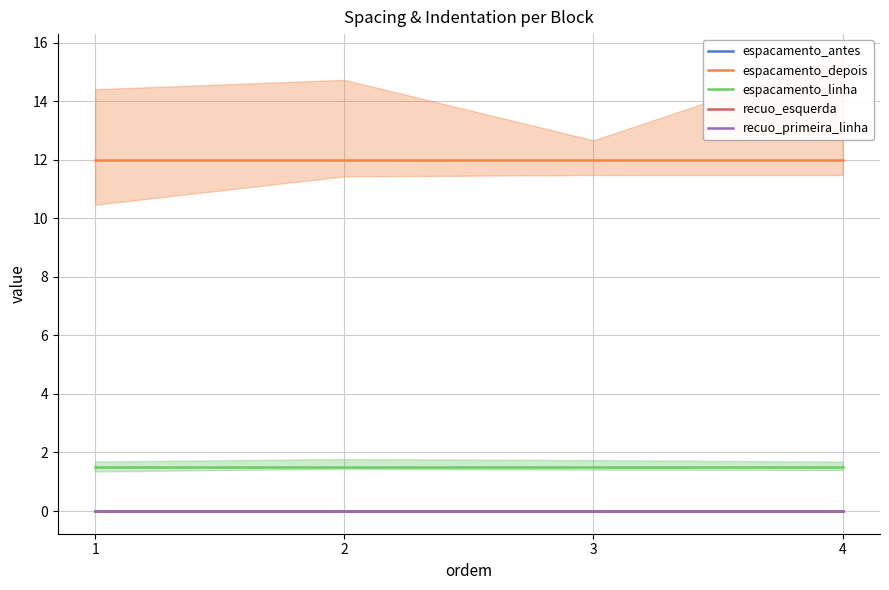

True or false: espacamento_linha and recuo_primeira_linha intersect in this chart.

False